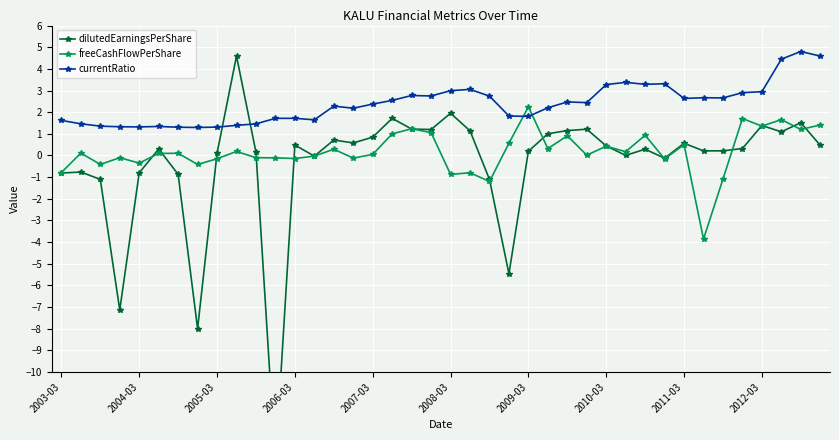

What is the minimum value for freeCashFlowPerShare?

-3.9